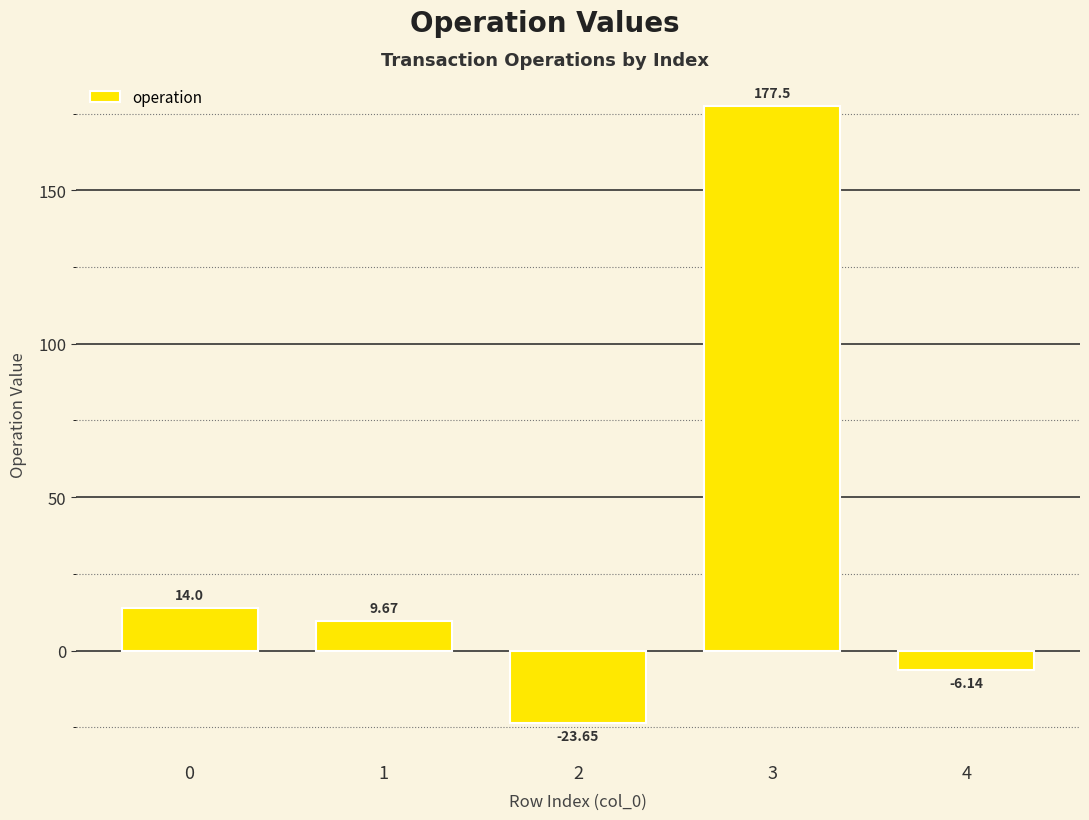

Rank the categories by value from lowest to highest.

2, 4, 1, 0, 3